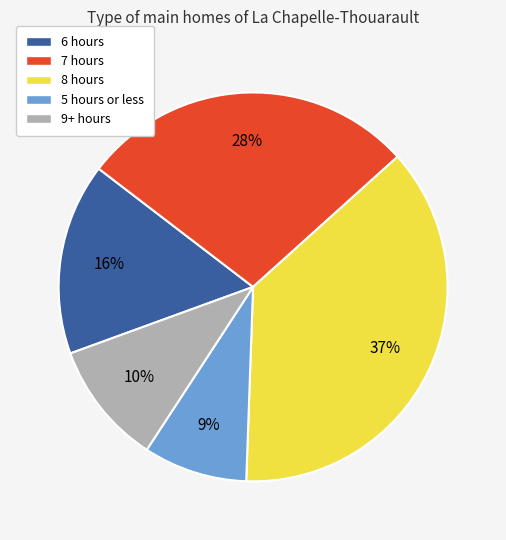

True or false: 9+ hours accounts for 10% of the total.

True